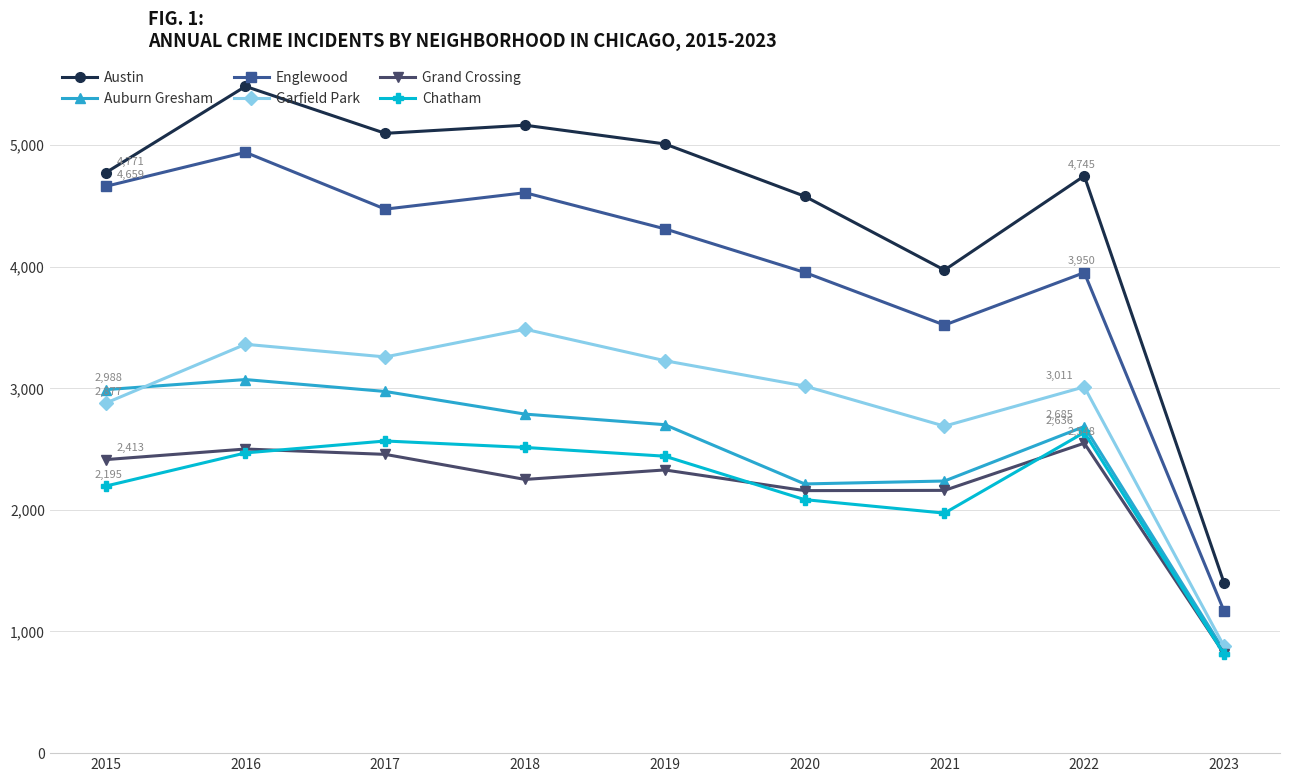

Is it true that Austin equals 3051 at 2022?

False